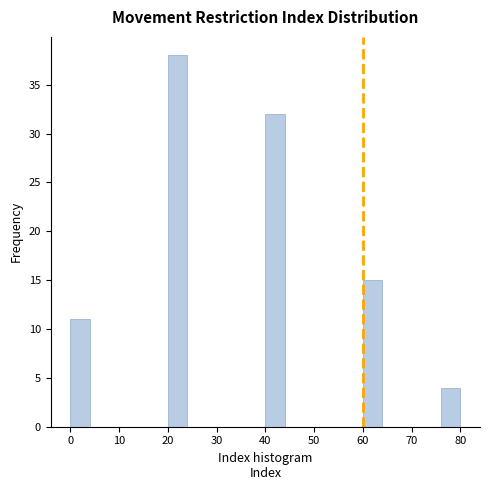

How tall is the bar that spans 40 to 44 on the x-axis? The values are not printed on the chart, so give them approximately, as read against the axis.

32